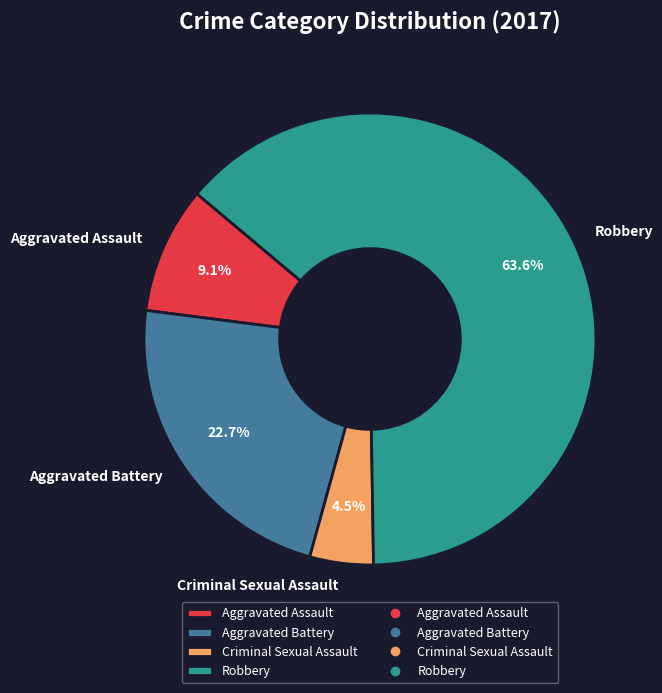

How many slices are in this pie chart?

4